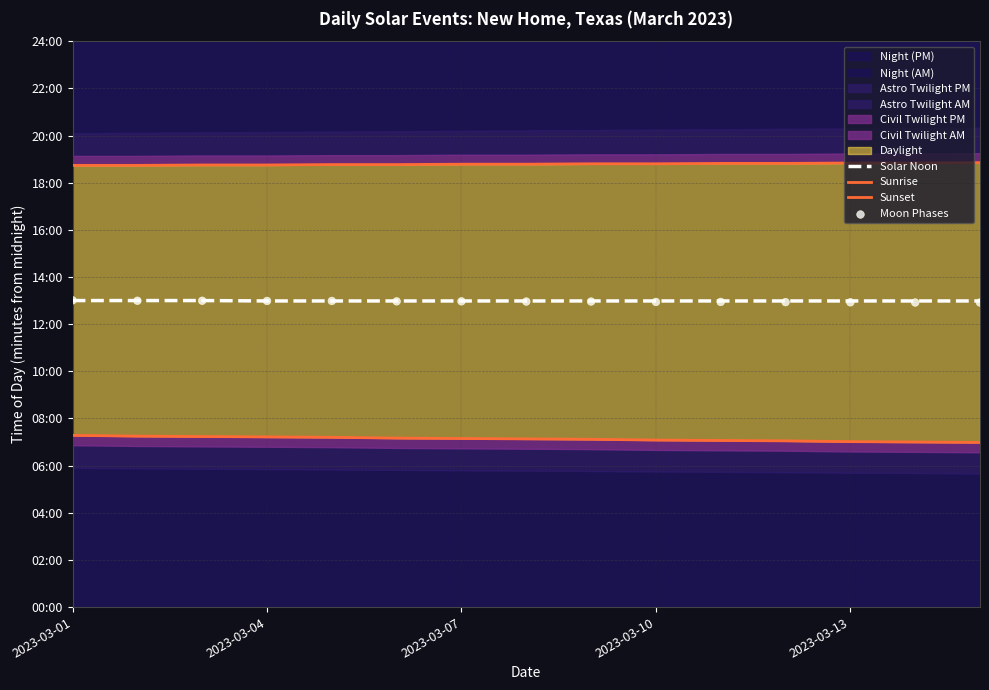

Which series contains the highest Y value?

Sunset